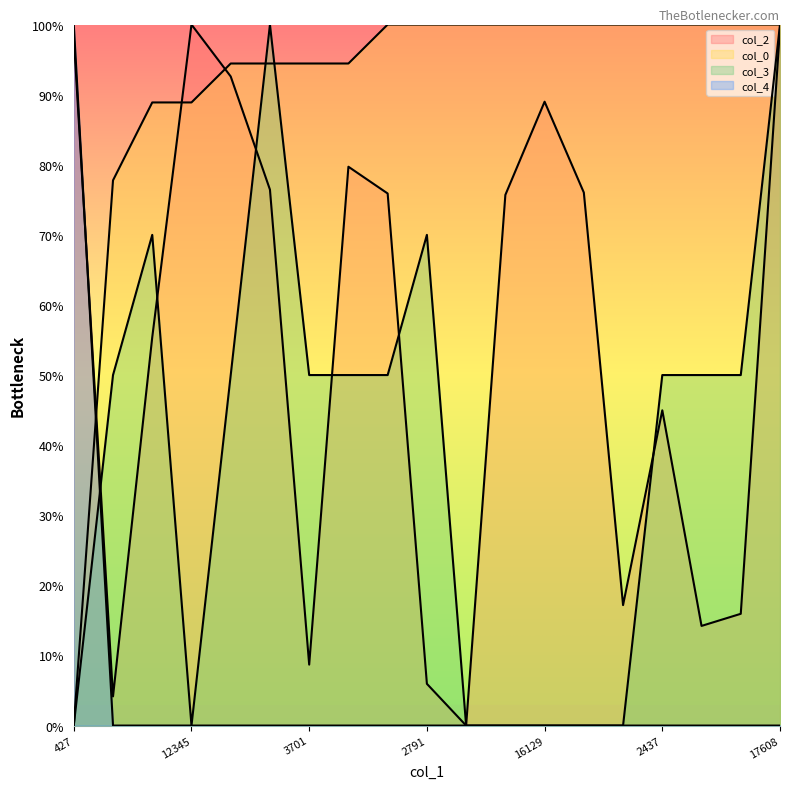

Between 1653 and 2791, which series saw the biggest shift?

col_2